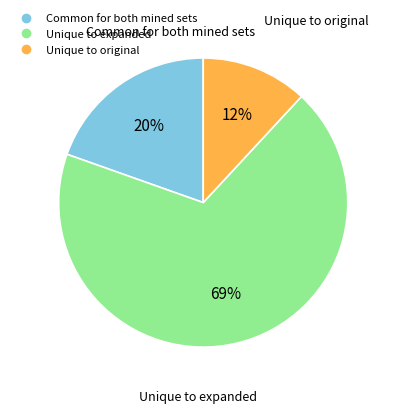

Does any single category account for the majority?

Yes